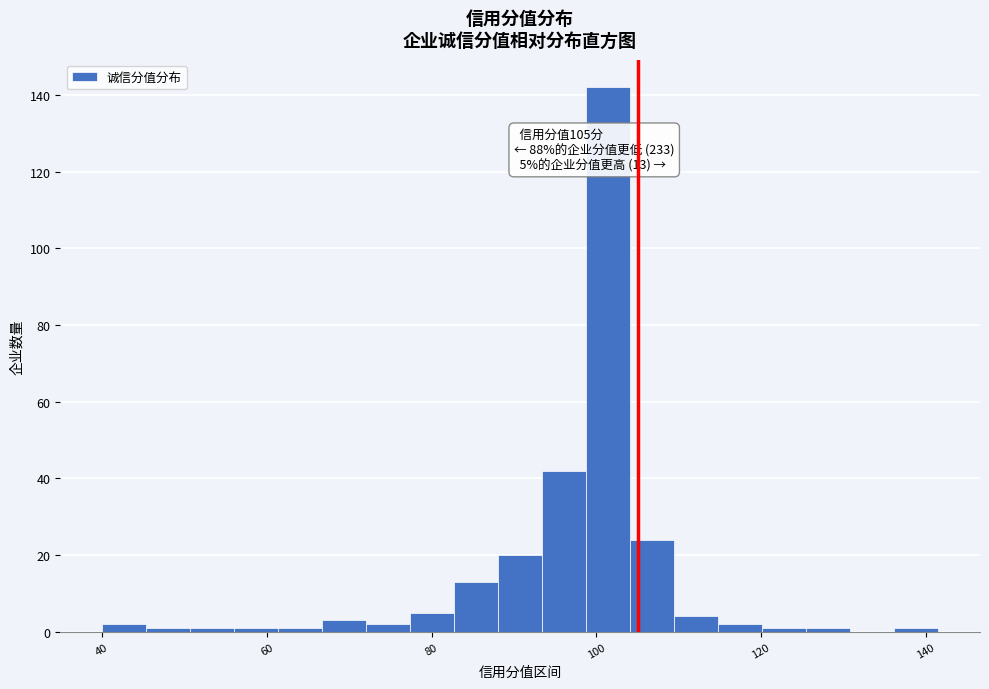

Around what value on the x-axis is the tallest bar? Give the approximate position of its centre, as read against the axis.

102